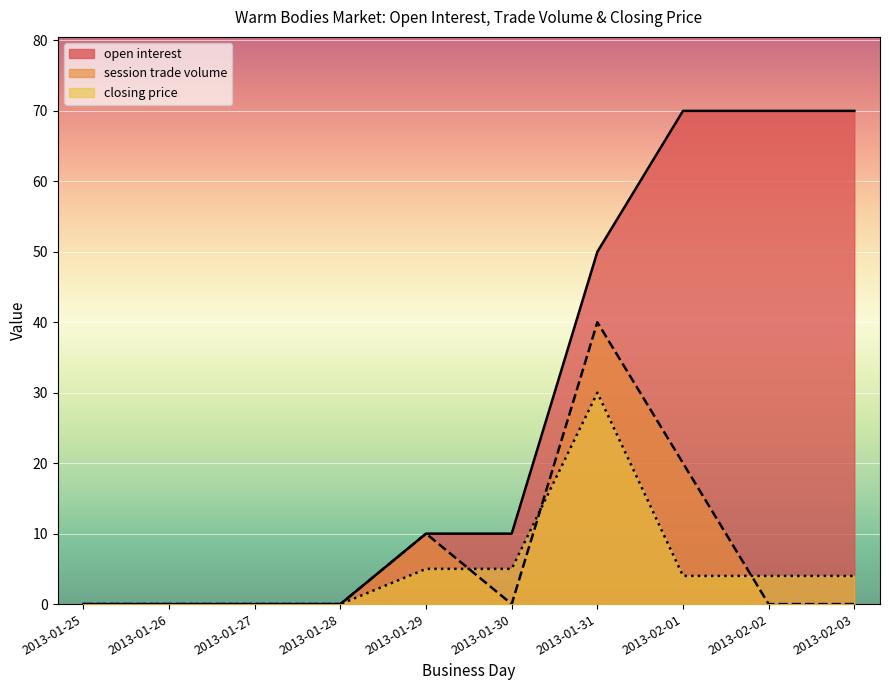

Does the chart display data point markers on the line(s)?

No